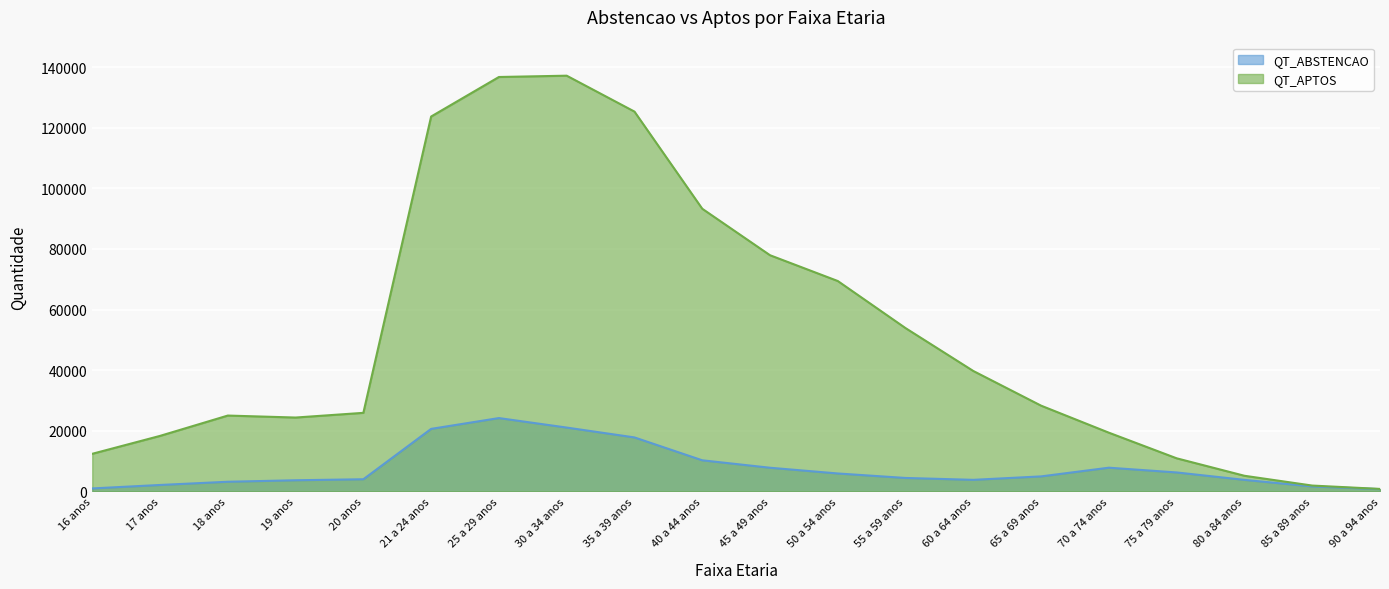

The QT_APTOS series shows 2247 at 80 a 84 anos. True or false?

False